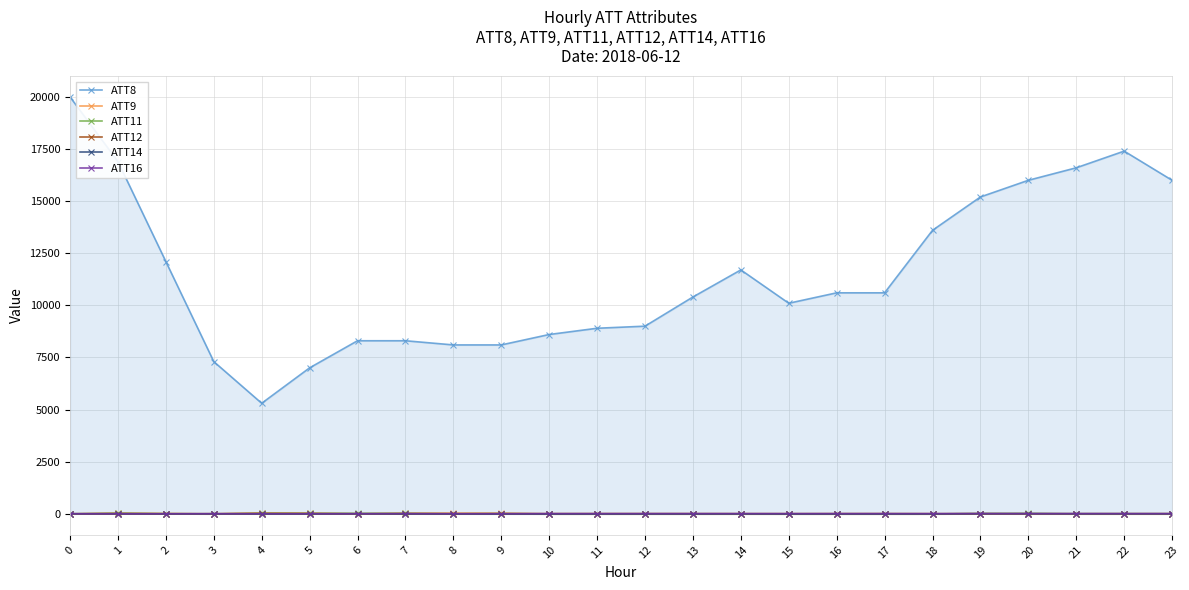

Reading left to right, extract all data points from this chart.

ATT8: 0=20000.0	1=16900.0	2=12100.0	3=7300.0	4=5300.0	5=7000.0	6=8300.0	7=8300.0	8=8100.0	9=8100.0	10=8600.0	11=8900.0	12=9000.0	13=10400.0	14=11700.0	15=10100.0	16=10600.0	17=10600.0	18=13600.0	19=15200.0	20=16000.0	21=16600.0	22=17400.0	23=16000.0
ATT9: 0=-10.0	1=29.6	2=7.8	3=-10.0	4=35.8	5=30.9	6=-10.0	7=25.6	8=26.6	9=21.0	10=-10.0	11=-10.0	12=-10.0	13=-10.0	14=-10.0	15=-10.0	16=-10.0	17=-10.0	18=-10.0	19=0.2	20=-10.0	21=-10.0	22=-10.0	23=-10.0
ATT11: 0=-10.0	1=19.1	2=2.2	3=-10.0	4=20.9	5=16.3	6=17.6	7=16.0	8=-3.8	9=5.4	10=-10.0	11=-10.0	12=-10.0	13=-10.0	14=-10.0	15=-10.0	16=-10.0	17=-10.0	18=-10.0	19=8.8	20=11.9	21=-10.0	22=-10.0	23=-10.0
ATT12: 0=3.7	1=1.8	2=1.2	3=3.9	4=8.9	5=2.5	6=2.5	7=2.3	8=2.3	9=5.5	10=6.7	11=7.9	12=7.9	13=6.8	14=5.6	15=5.0	16=6.5	17=7.8	18=4.5	19=3.0	20=5.3	21=5.0	22=6.2	23=5.9
ATT14: 0=-0.7	1=1.2	2=-4.8	3=-2.6	4=-5.1	5=-3.9	6=-2.8	7=-4.8	8=-6.8	9=-10.7	10=-11.4	11=-10.6	12=-9.4	13=-9.3	14=-6.8	15=-9.5	16=-10.5	17=-10.7	18=-7.8	19=0.1	20=1.4	21=-0.1	22=0.4	23=-0.2
ATT16: 0=-3.9	1=-4.0	2=-1.7	3=-1.6	4=0.1	5=0.1	6=-0.7	7=4.8	8=0.3	9=0.4	10=4.5	11=3.9	12=4.4	13=5.3	14=4.9	15=4.1	16=4.8	17=4.3	18=4.4	19=7.0	20=2.5	21=3.1	22=1.4	23=1.5